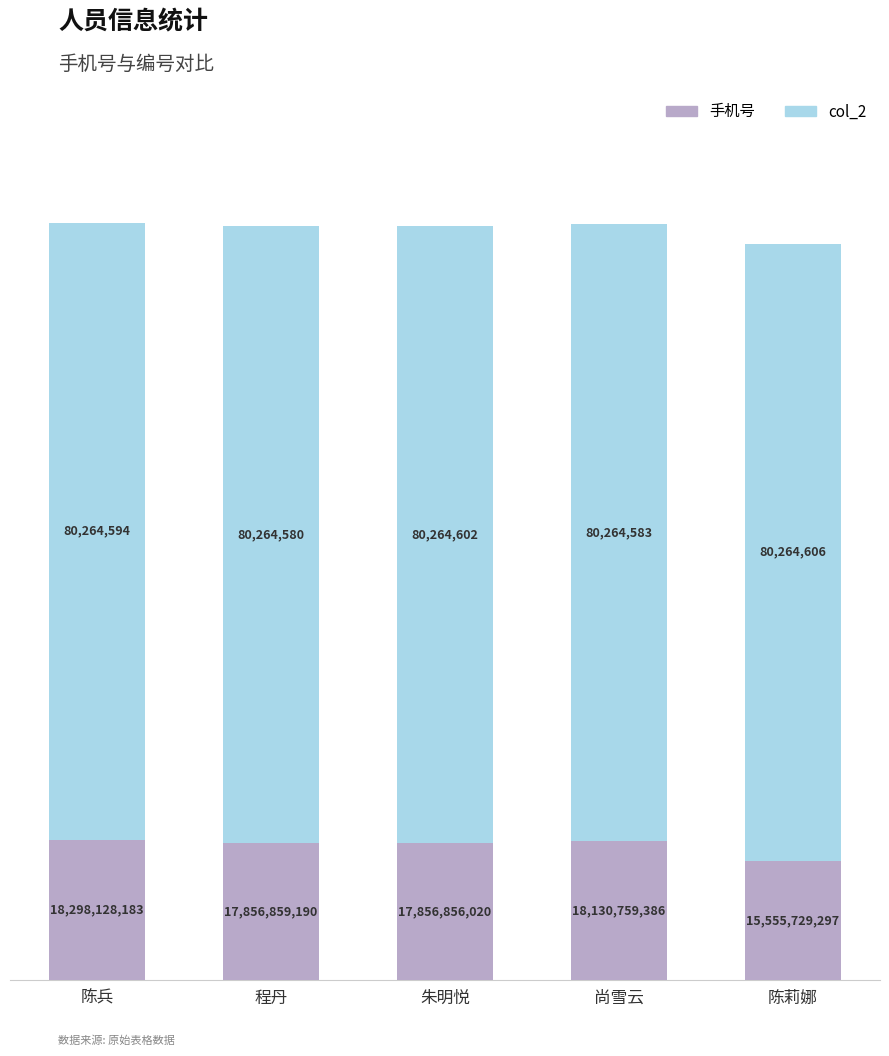

List the labels in order of 手机号 value, largest first.

陈兵, 尚雪云, 程丹, 朱明悦, 陈莉娜